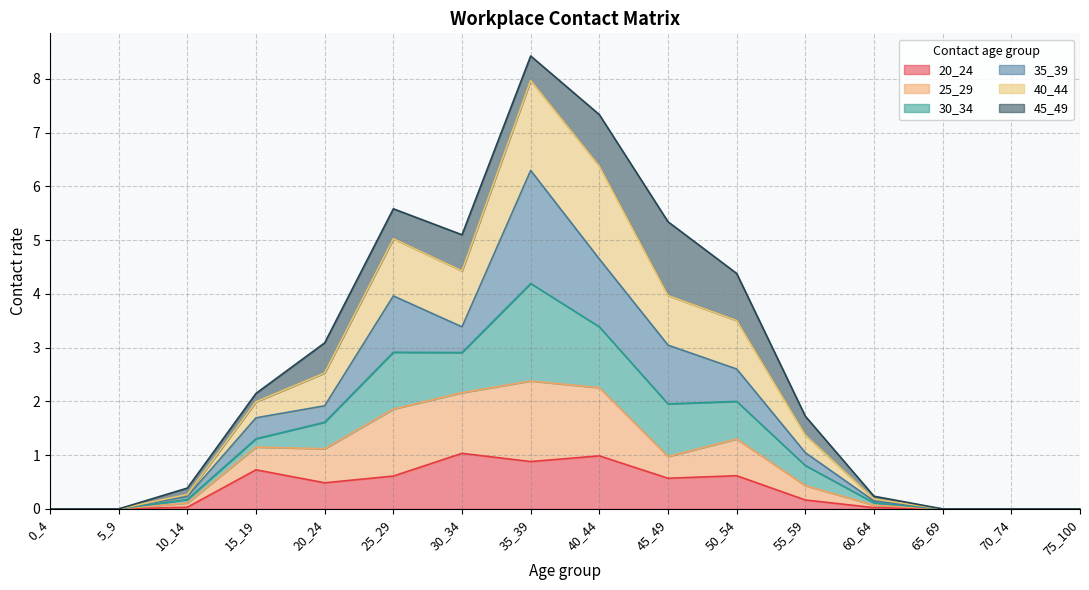

What are all the series names shown in the legend?

20_24, 25_29, 30_34, 35_39, 40_44, 45_49